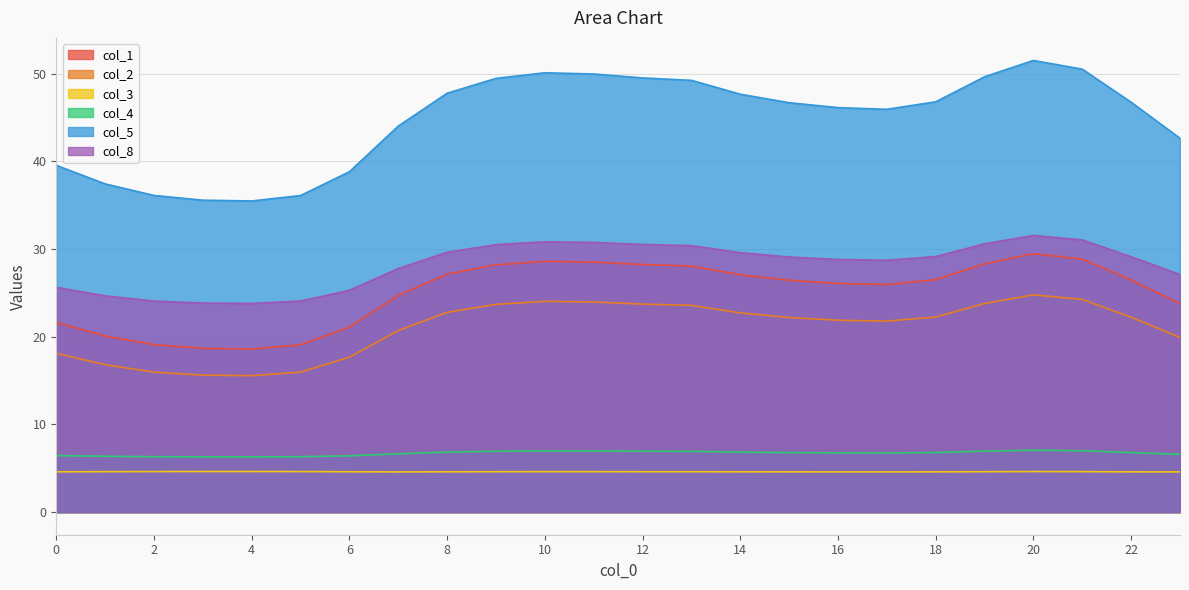

Does the chart display data point markers on the line(s)?

No